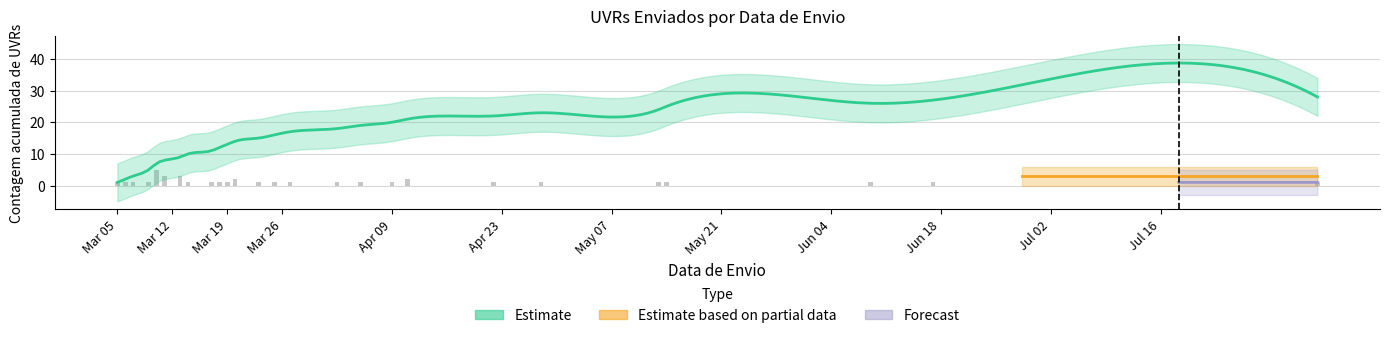

Between 1 and 9, which is larger?

9